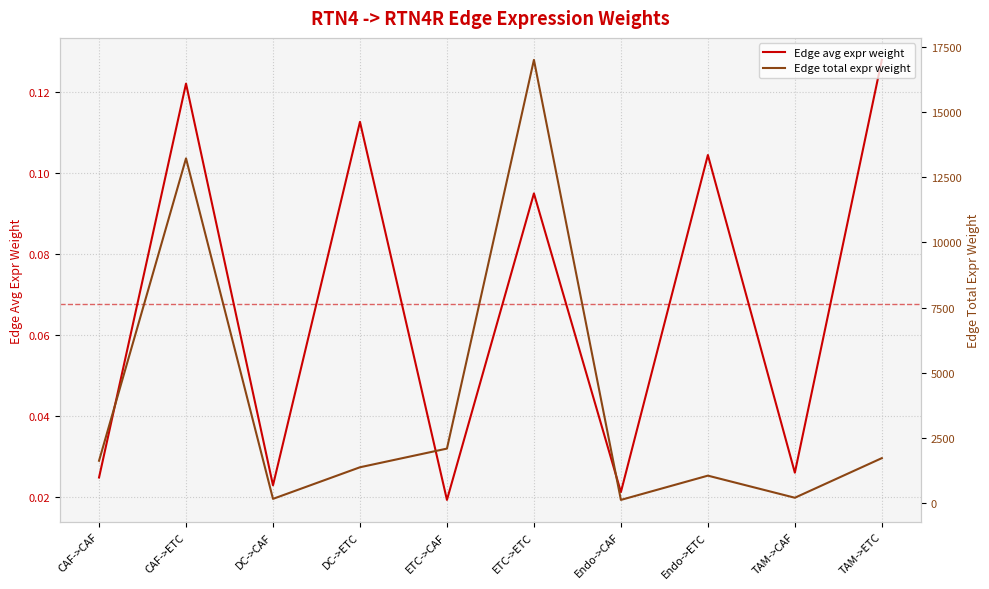

Is it true that Edge avg expr weight equals 0.1 at ETC->ETC?

True